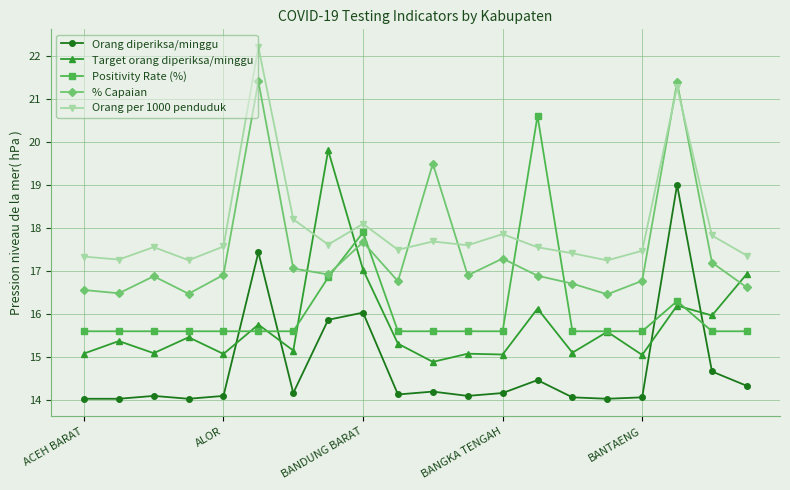

Which series ends up on top after the final intersection of Orang per 1000 penduduk and % Capaian?

Orang per 1000 penduduk